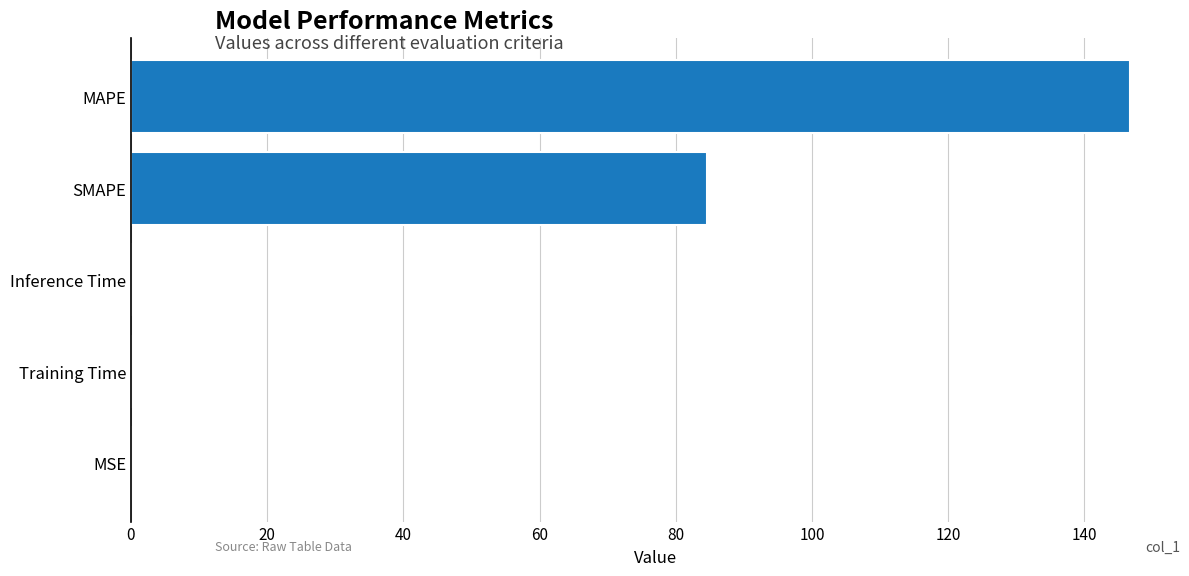

Between MSE and SMAPE, which is larger?

SMAPE